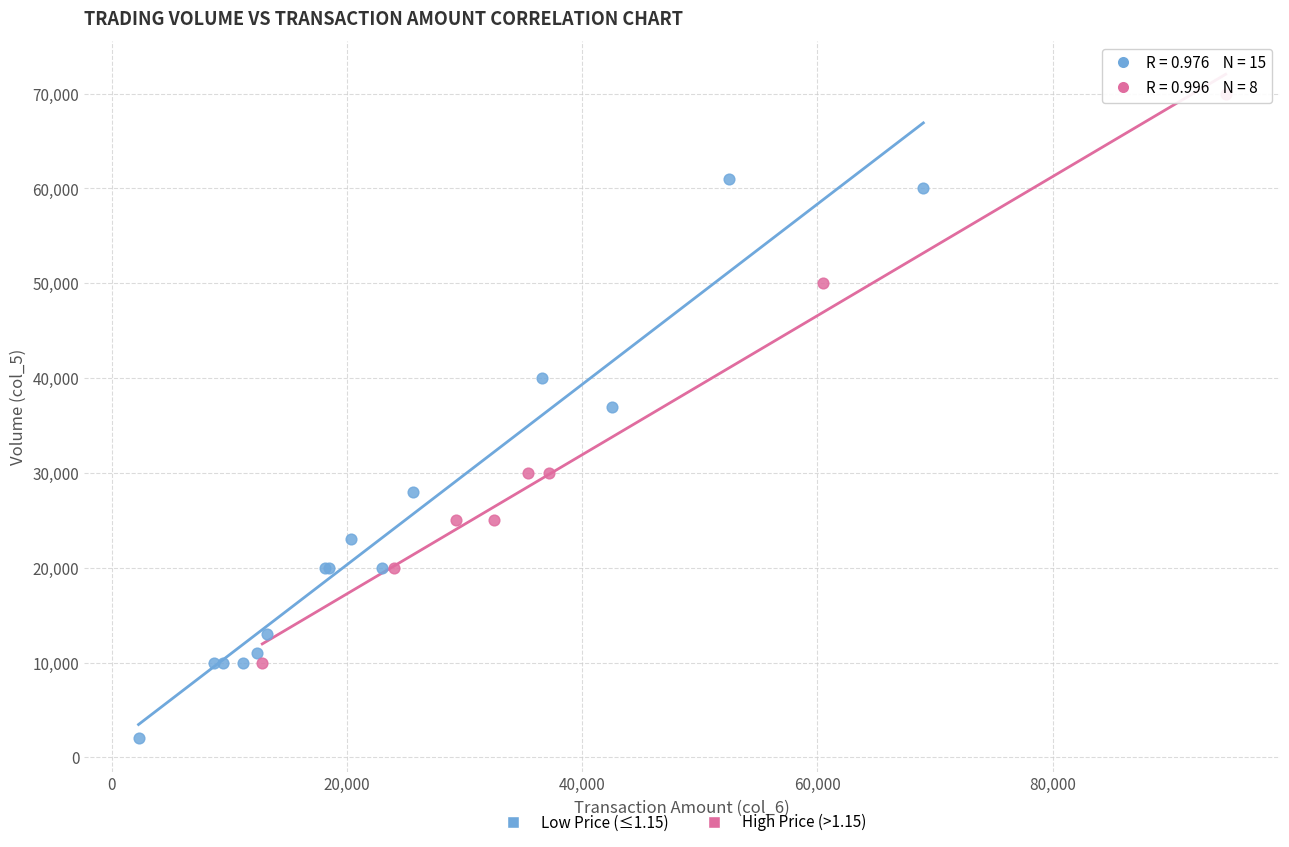

Which series contains the highest Y value?

High Price (>1.15)